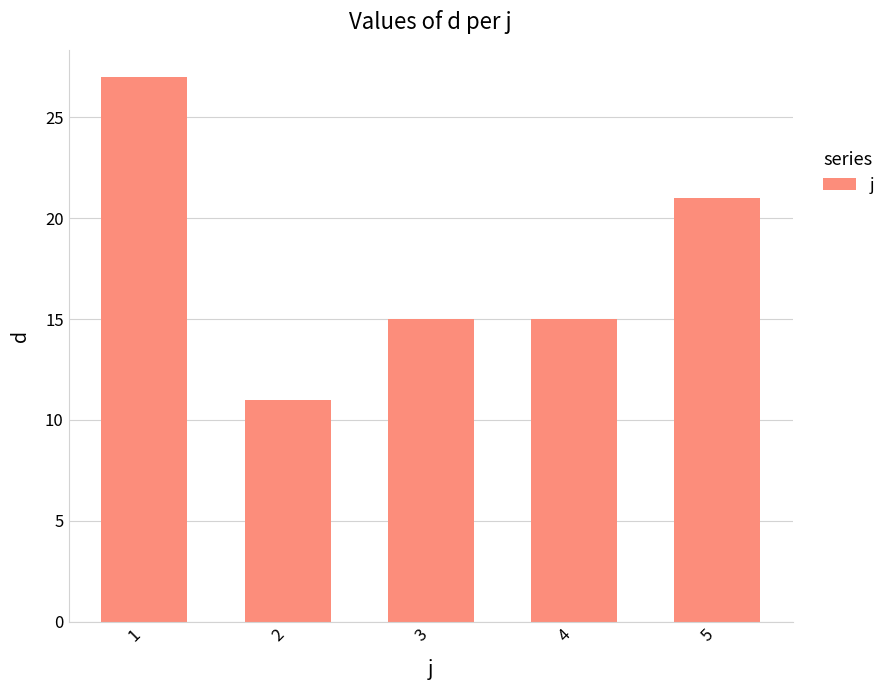

True or false: the data shows 11 at 2.

True